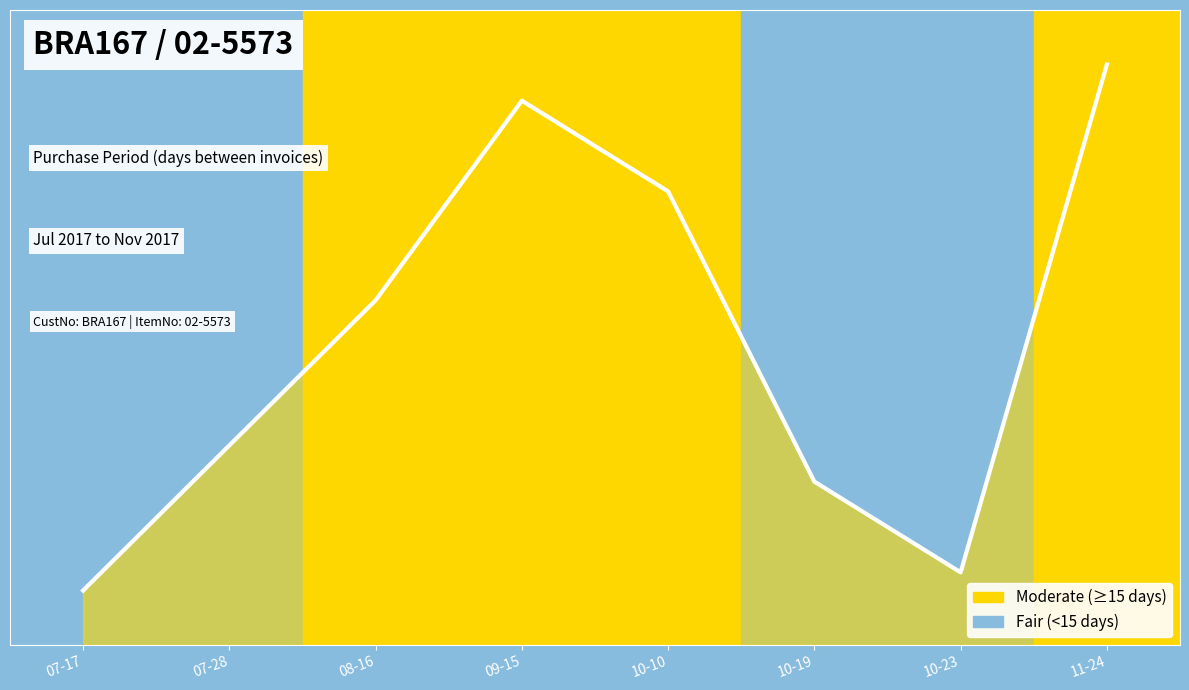

What is the greatest value displayed?

32